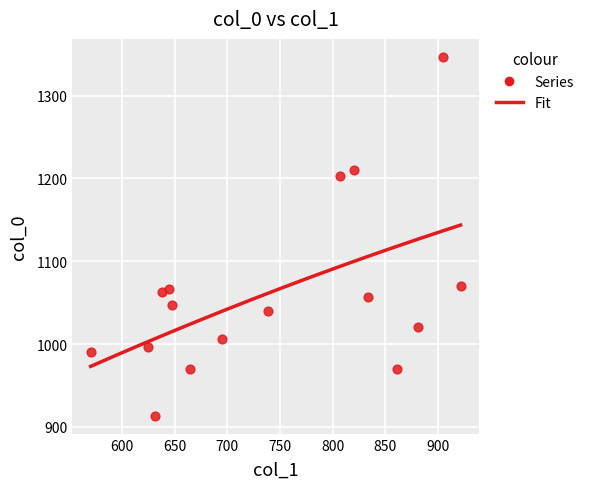

What is the range of X values (max minus min)?

351.0